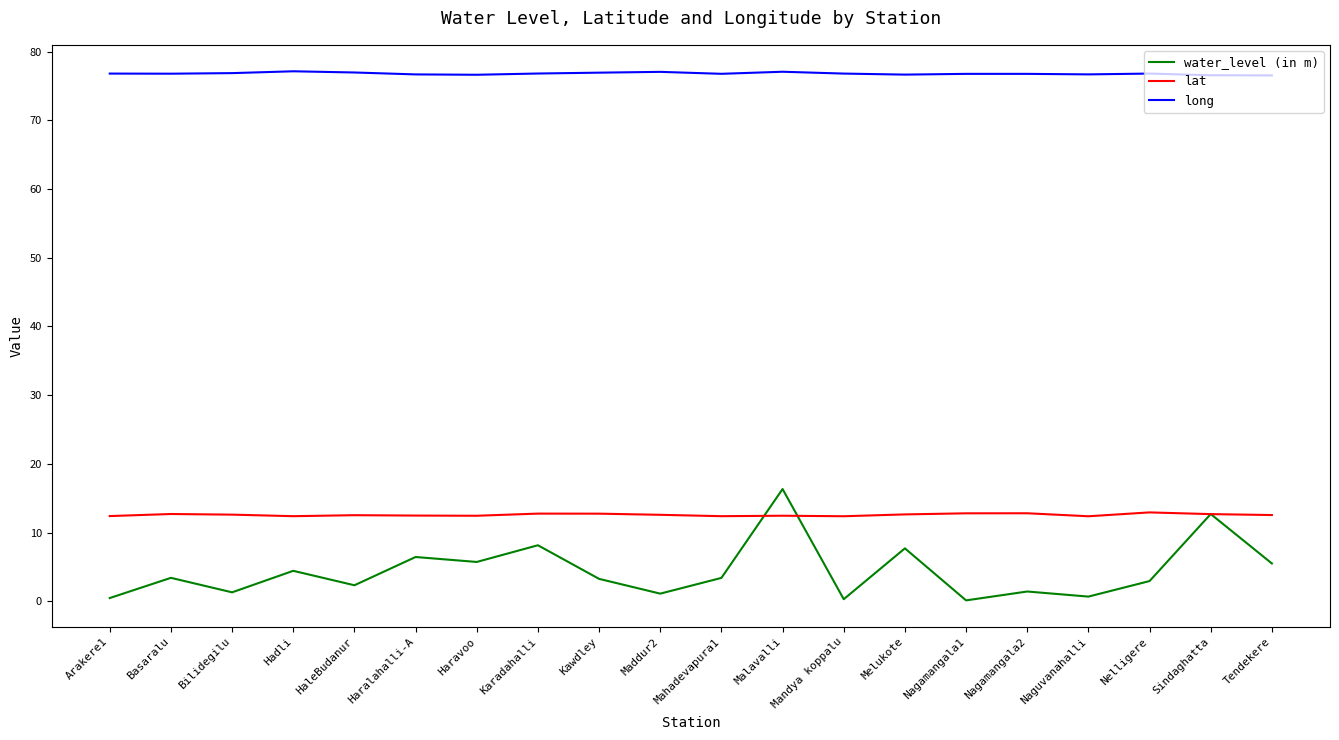

Read the long value at Basaralu.

76.8